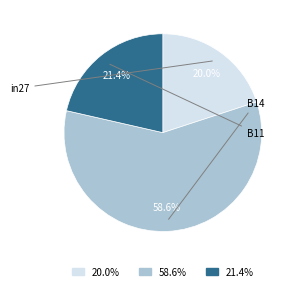

Count the number of slices in the pie.

3